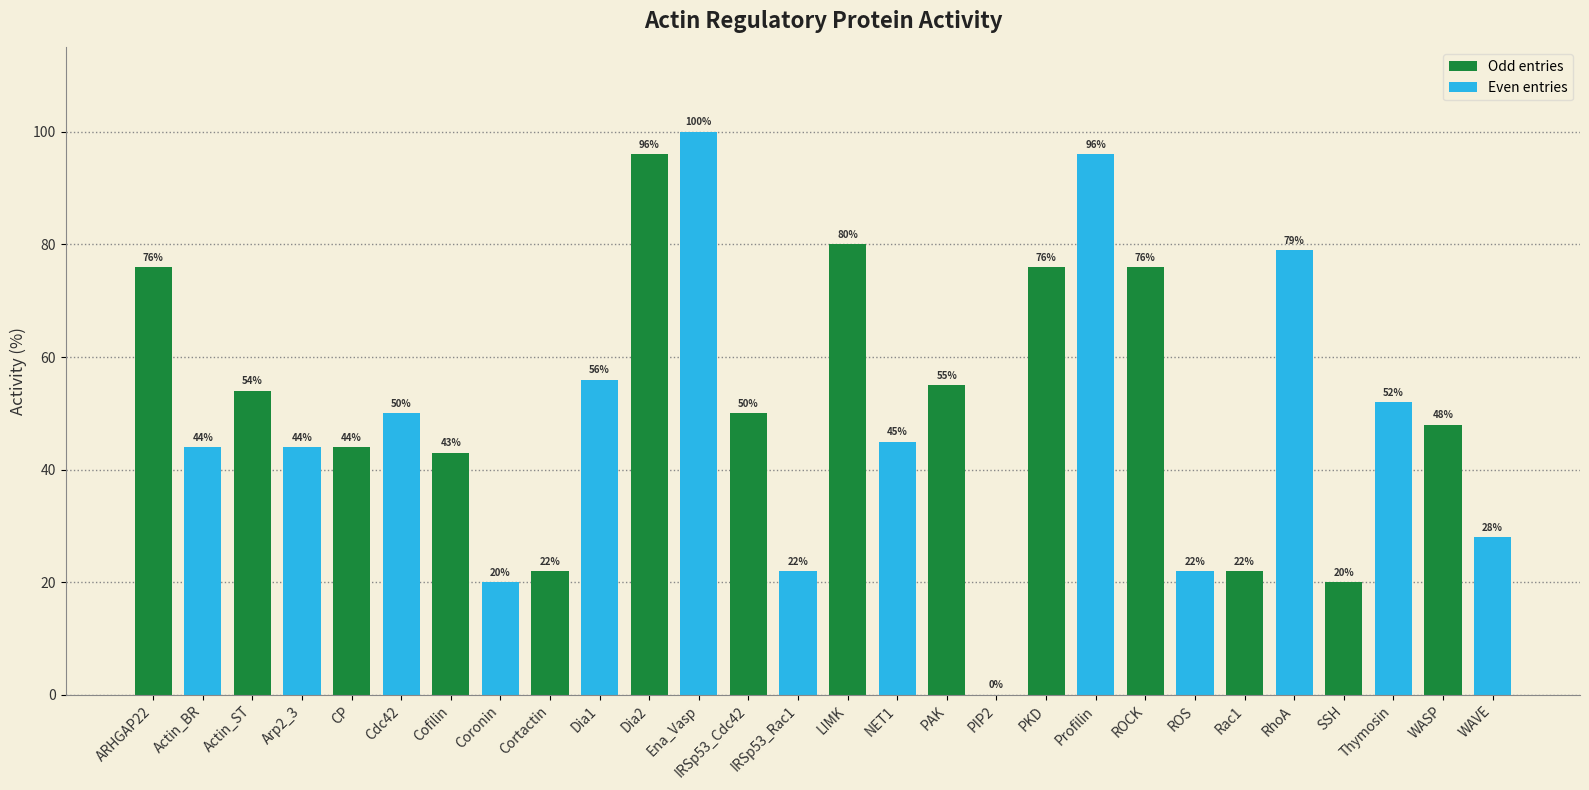

Approximately how many times larger is the value at PKD compared to NET1?

1.7